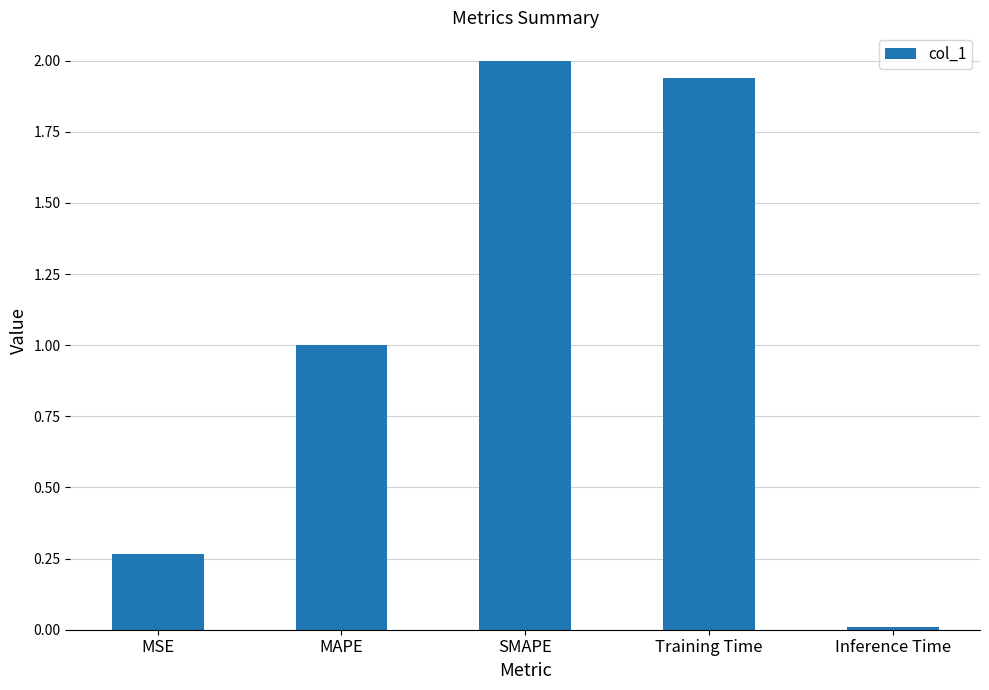

Does the chart contain stacked bars?

No